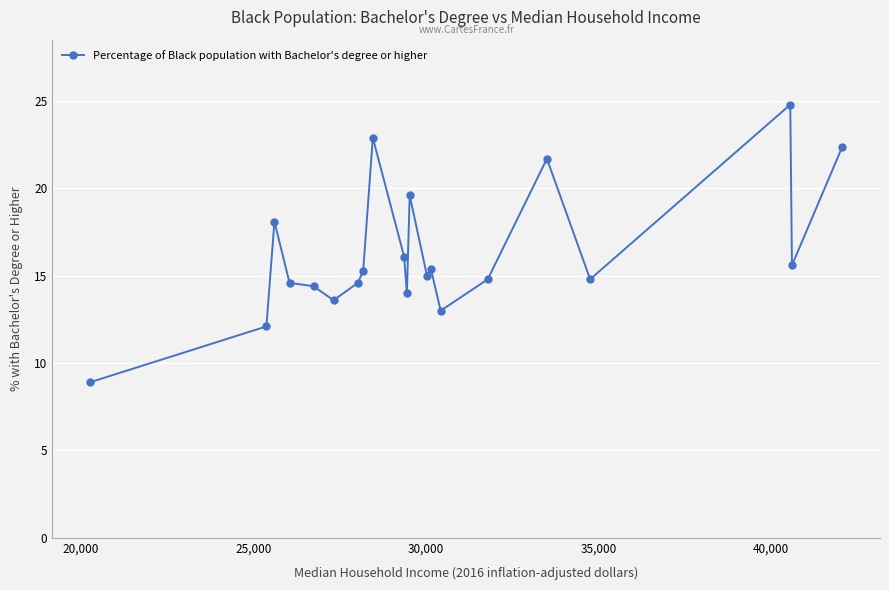

What is the maximum value shown in the chart?

24.8